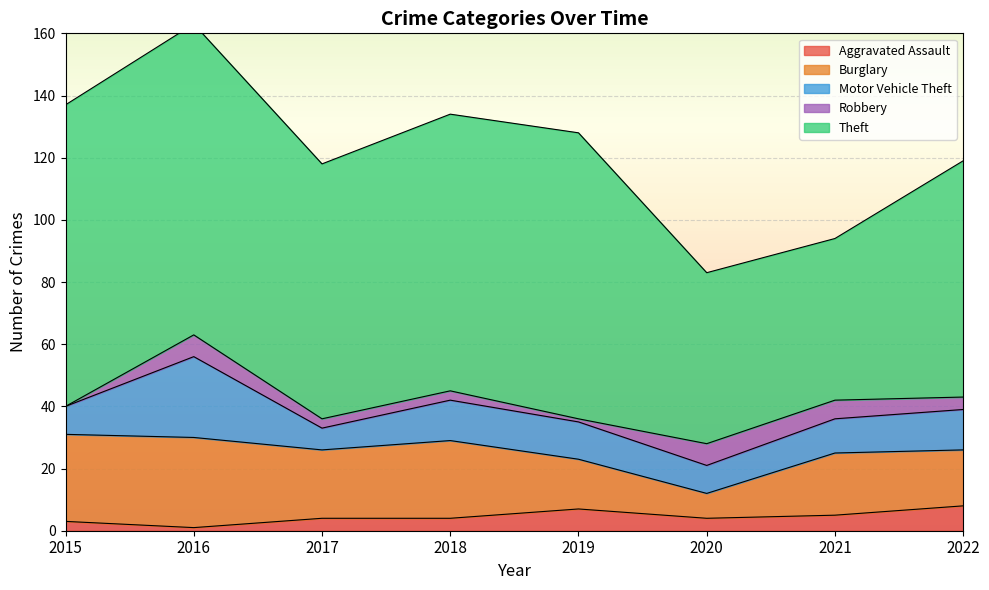

What is the spread (max minus min) of values at 2022?

72